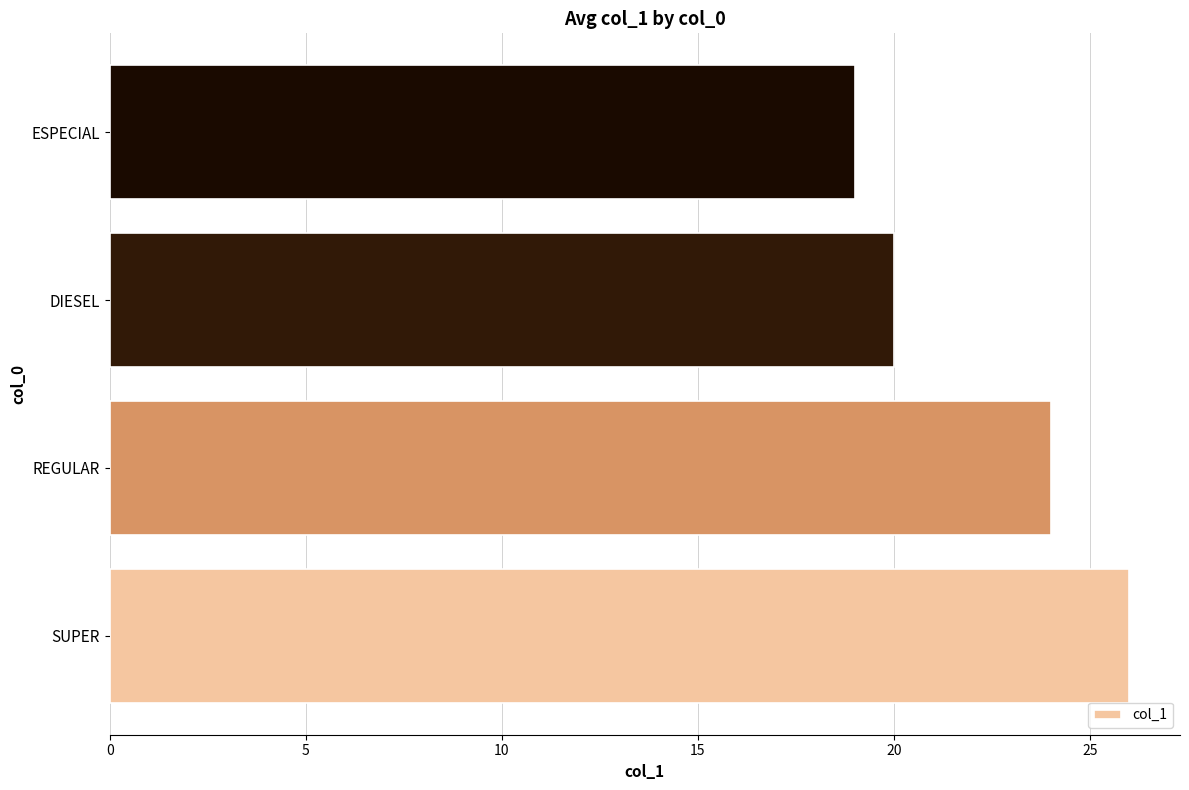

Count the number of data series in this chart.

1